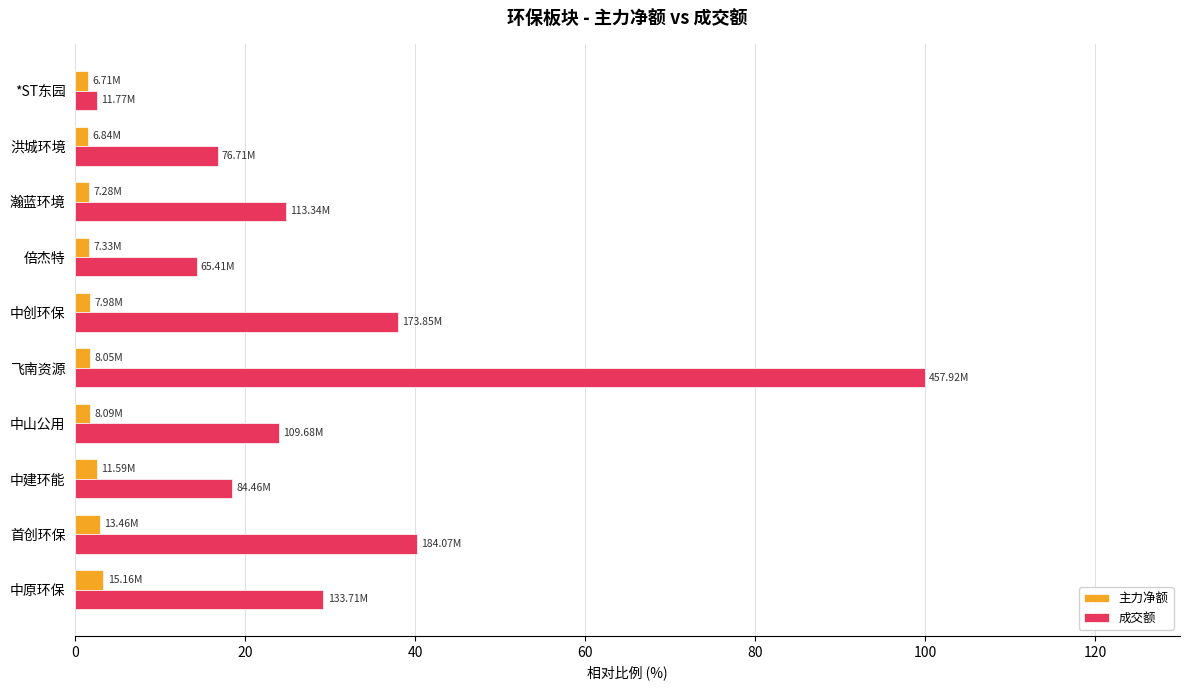

Is the value of 成交额 at 中山公用 greater than the value of 主力净额 at 首创环保?

Yes